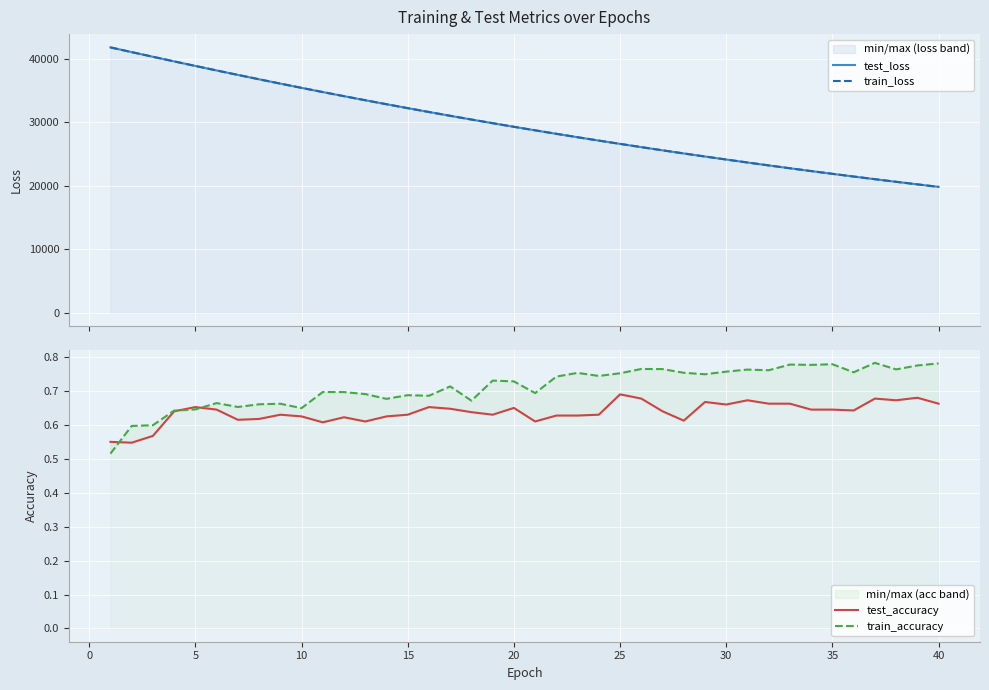

What is the sum of all test_loss values?

1185346.6